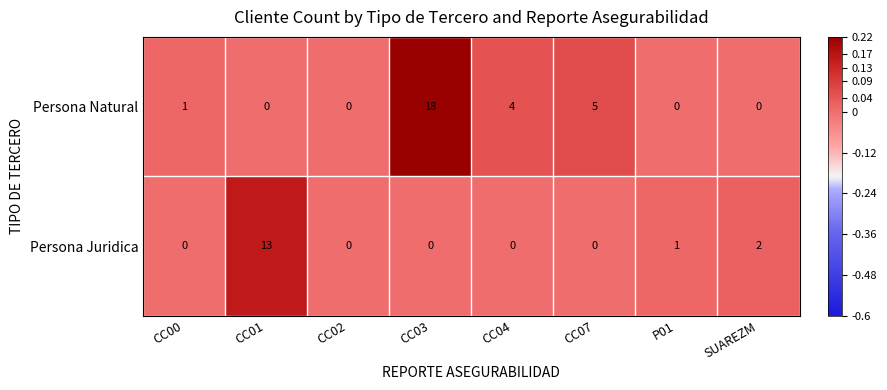

At which label is Persona Natural closest to 9?

CC07